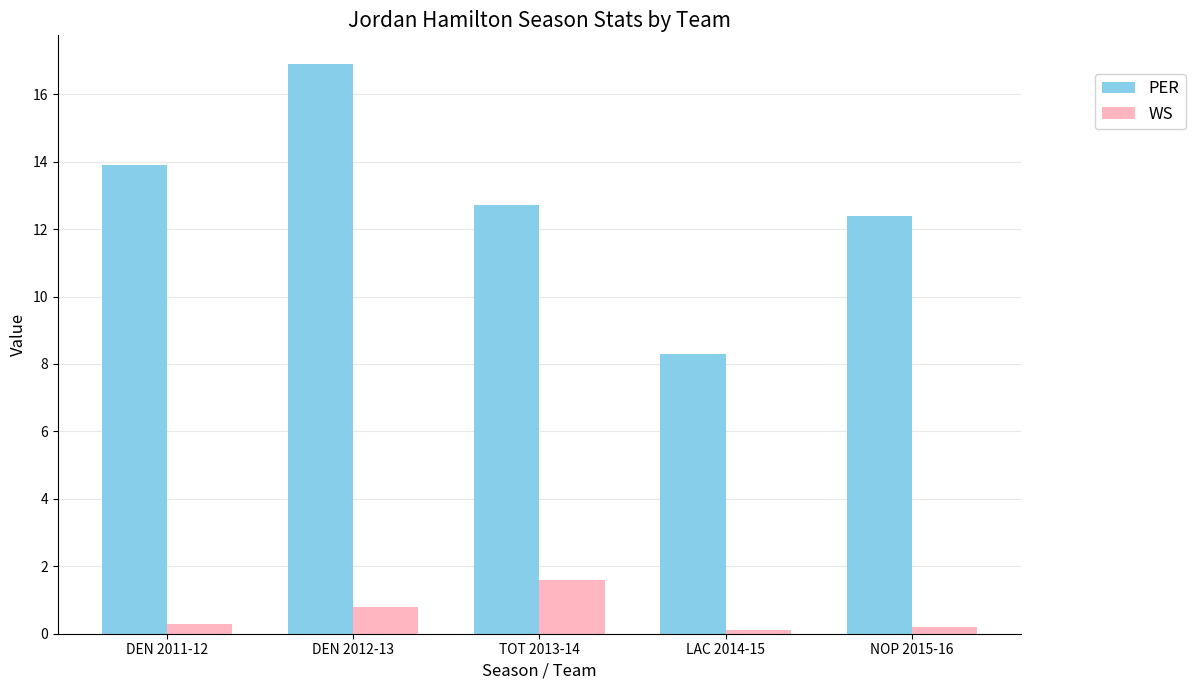

Read the WS value at TOT 2013-14.

1.6